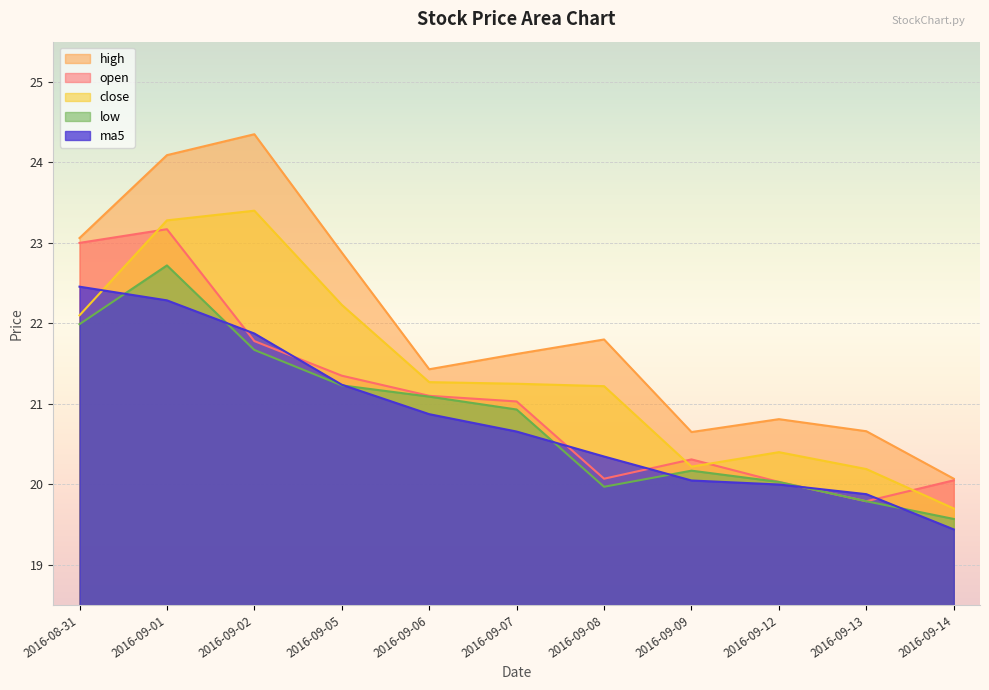

True or false: low and close intersect in this chart.

False